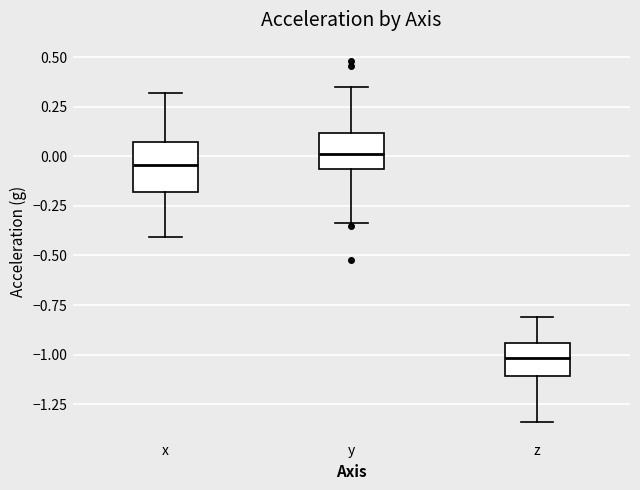

Reading left to right, transcribe this box plot: for each box, give where its median line is, the range the box spans, and where its two whiskers end, as read against the y-axis. The values are not printed on the chart, so give them approximately, as read against the axis.

x: median -0.05, box -0.20 to 0.05, whiskers -0.40 to 0.30
y: median 0.00, box -0.05 to 0.10, whiskers -0.35 to 0.35
z: median -1.00, box -1.10 to -0.95, whiskers -1.35 to -0.80